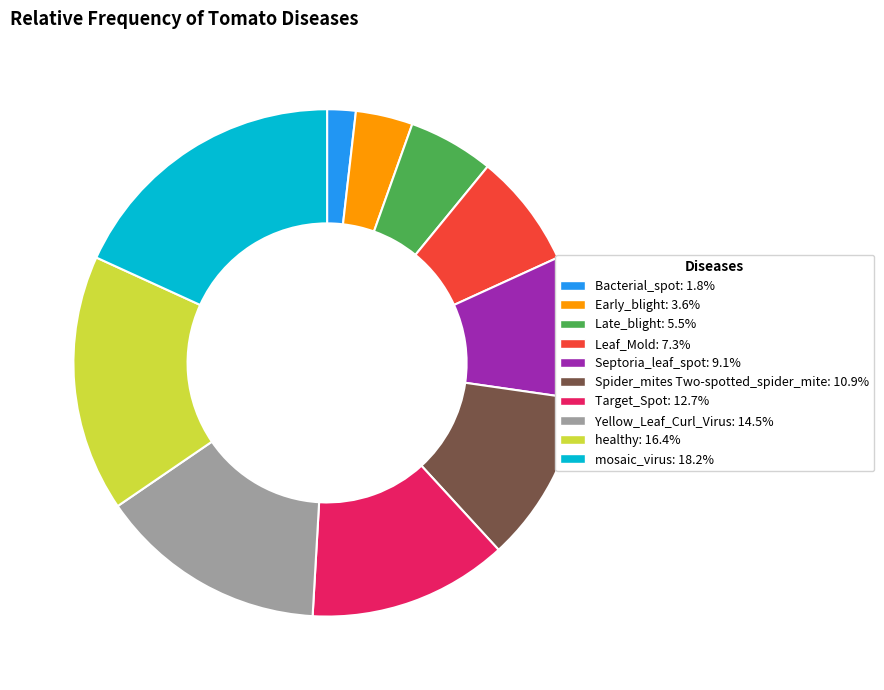

The Septoria_leaf_spot slice represents 3% of the pie. True or false?

False